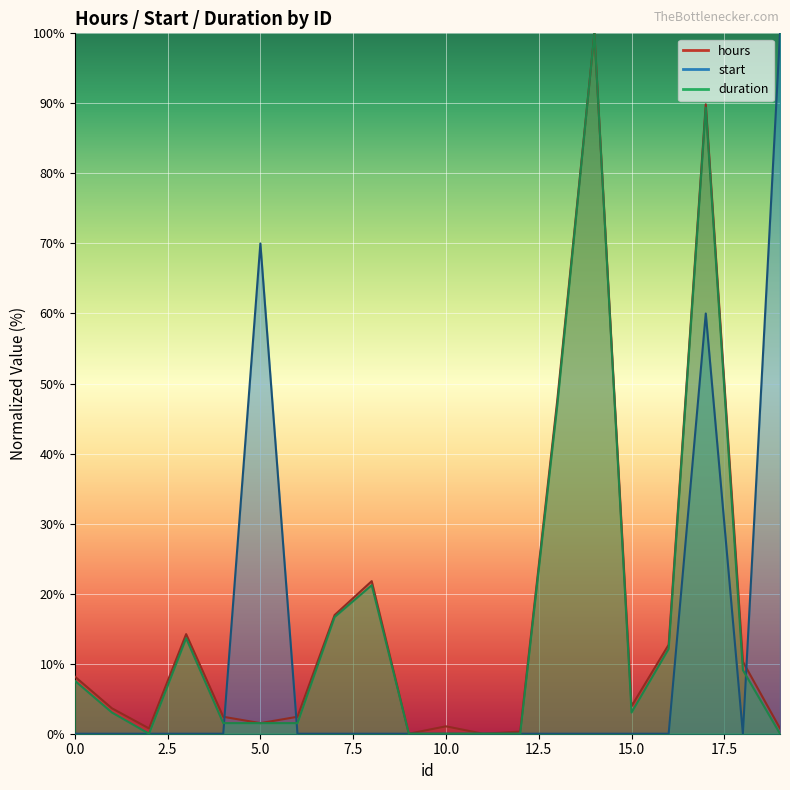

Which series changed the most between 15 and 19?

start